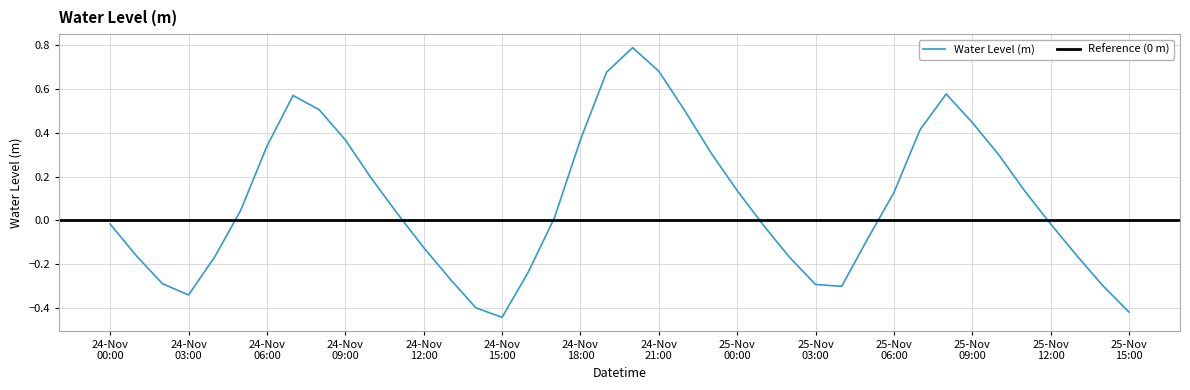

Reading left to right, transcribe all the data shown in this chart.

-0.0	-0.2	-0.3	-0.3	-0.2	0.0	0.3	0.6	0.5	0.4	0.2	0.0	-0.1	-0.3	-0.4	-0.4	-0.2	0.0	0.4	0.7	0.8	0.7	0.5	0.3	0.1	-0.0	-0.2	-0.3	-0.3	-0.1	0.1	0.4	0.6	0.4	0.3	0.1	-0.0	-0.2	-0.3	-0.4